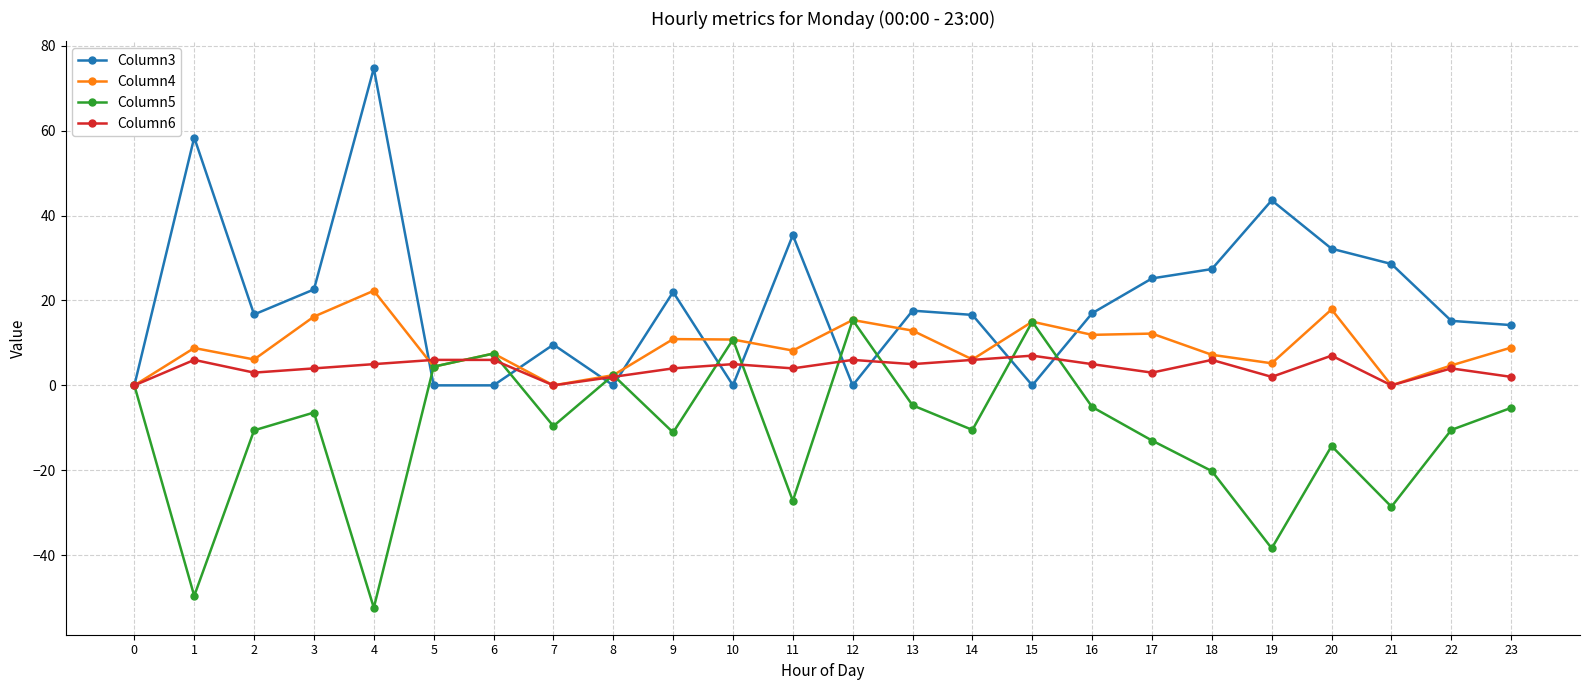

Which series changed the most between 4 and 16?

Column3